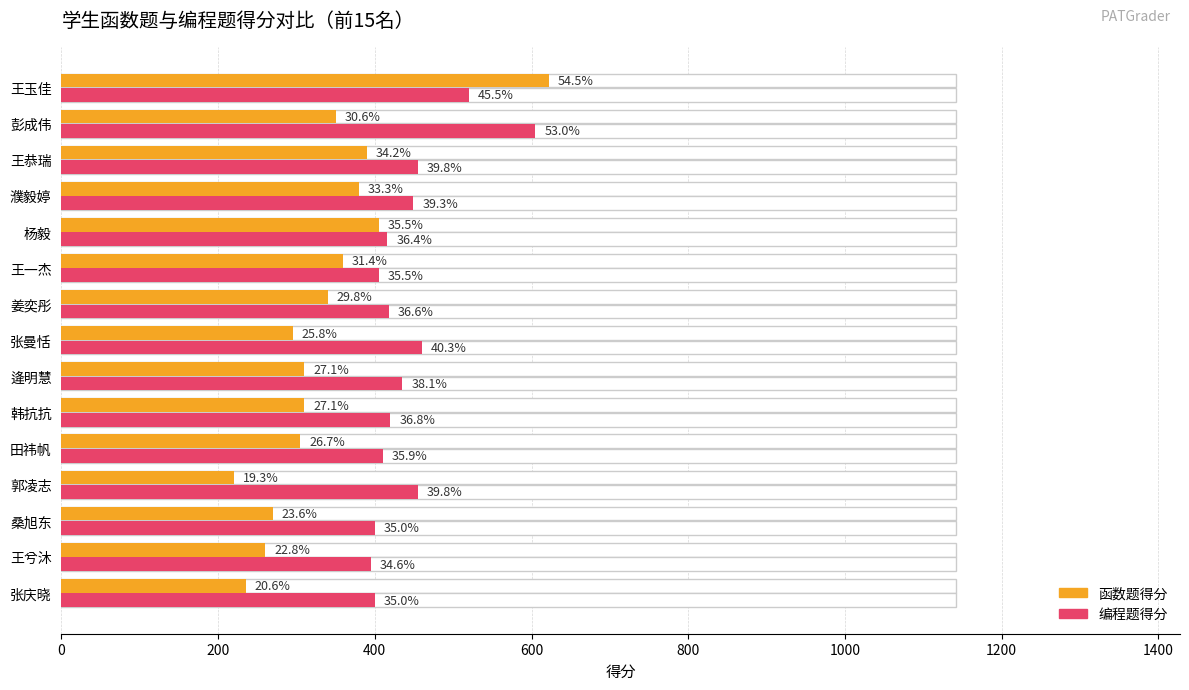

How many distinct data groups are displayed?

2